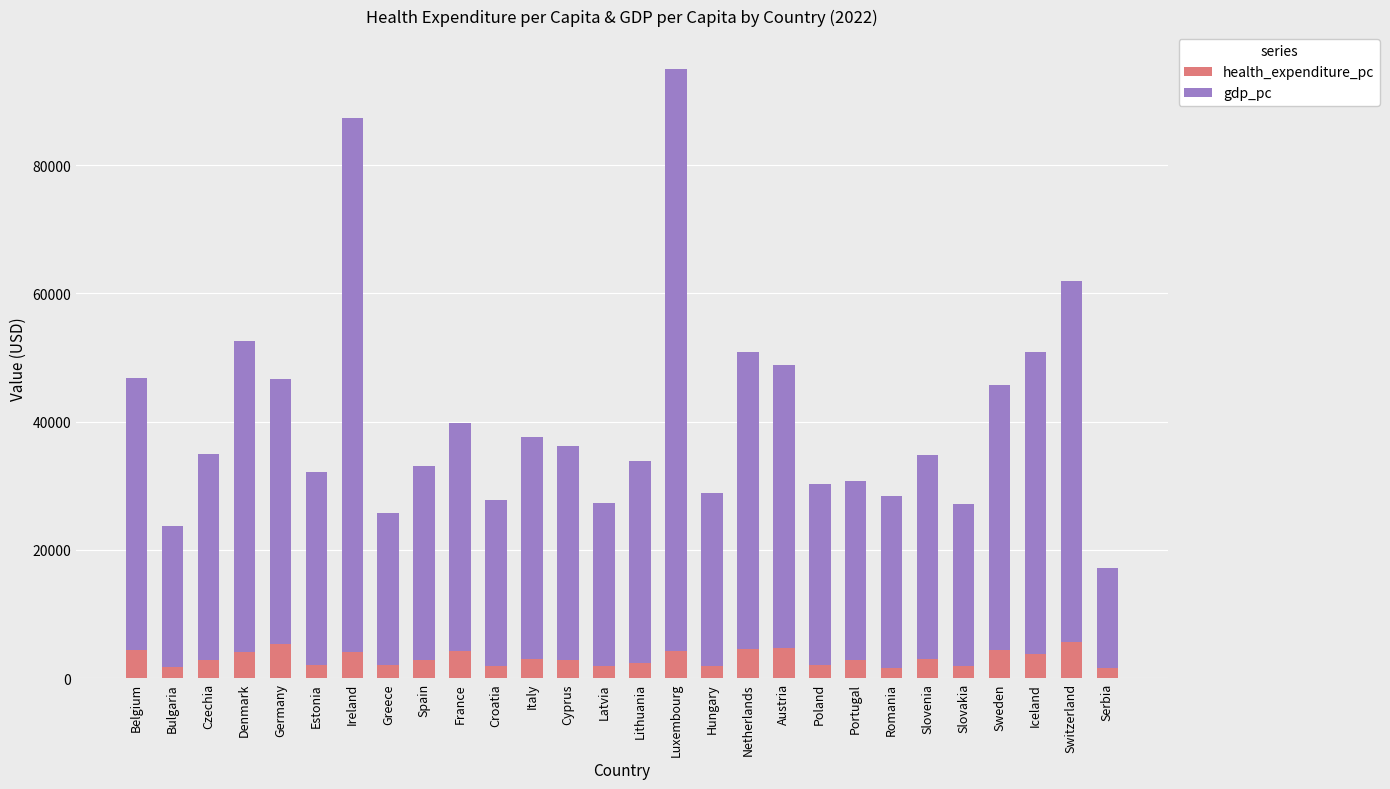

At which category is the sum across all series the highest?

Luxembourg